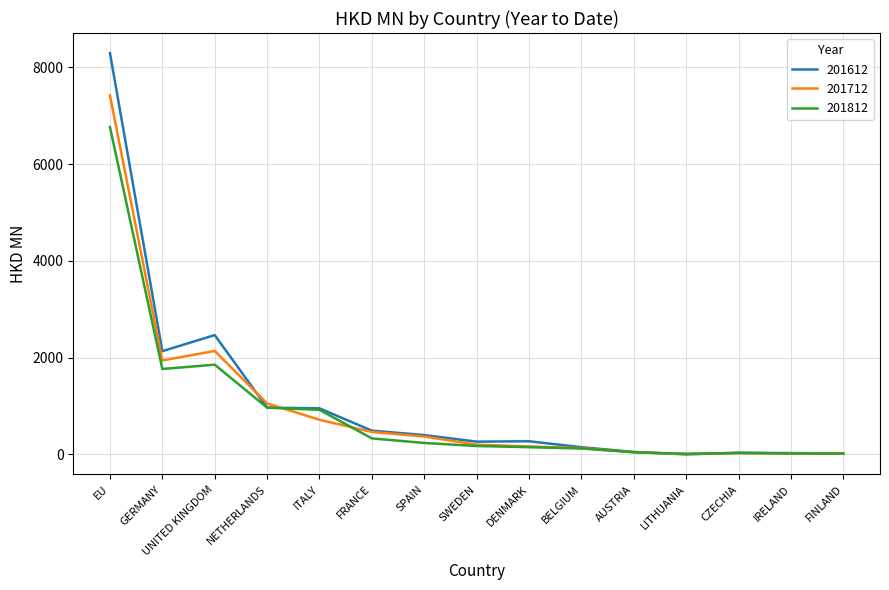

Is it true that 201612 equals 966.8 at NETHERLANDS?

True